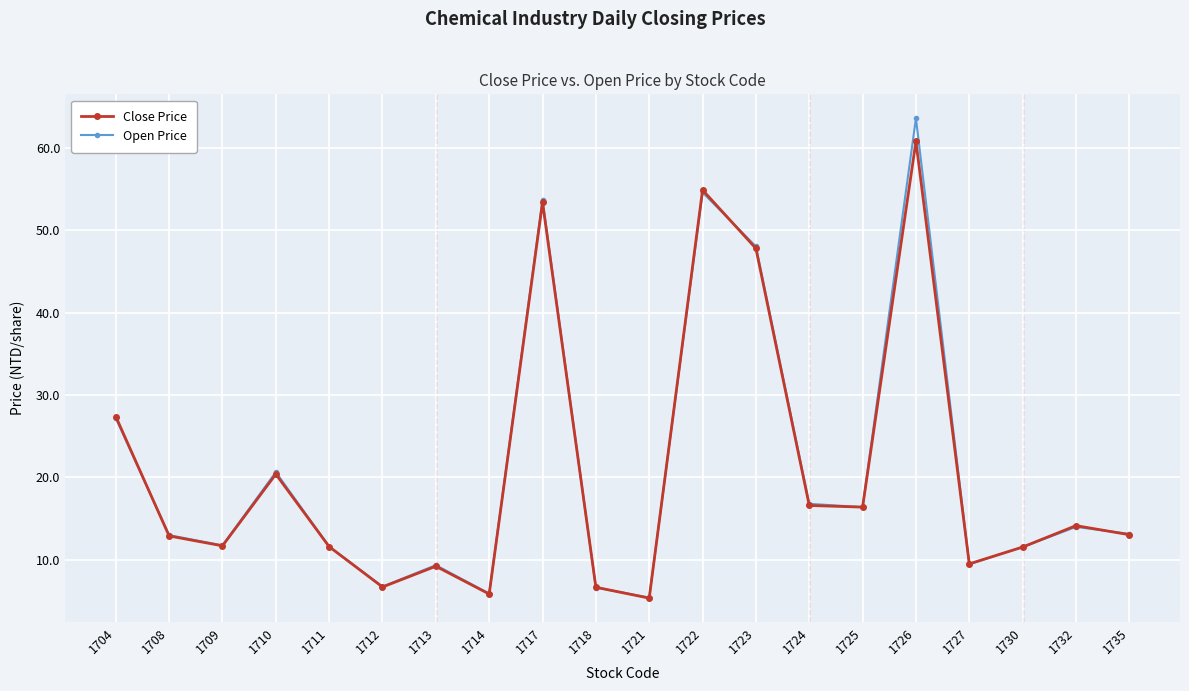

Where is Open Price nearest to the value 34?

1704